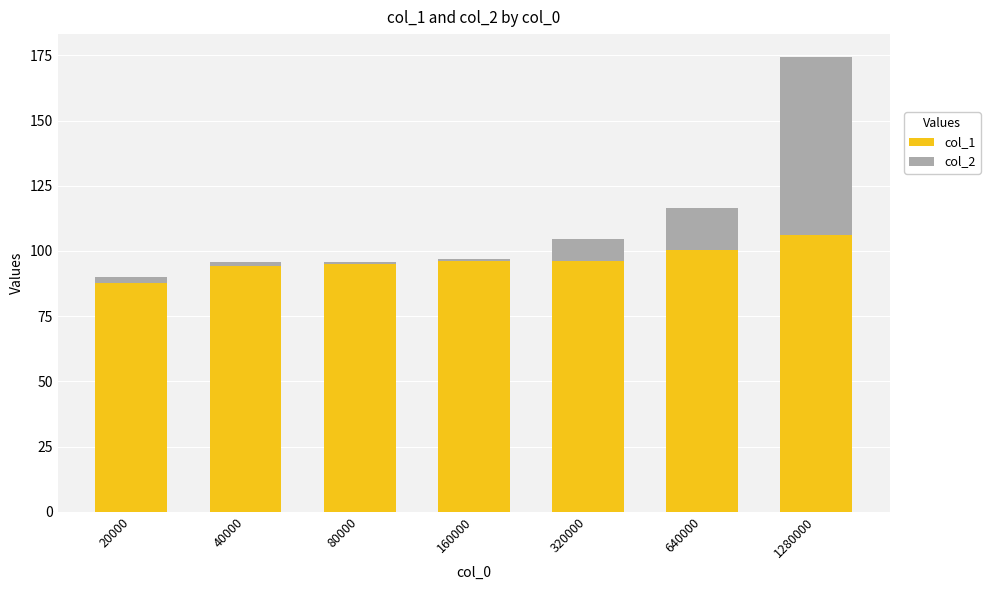

At which category is the sum across all series the highest?

1280000